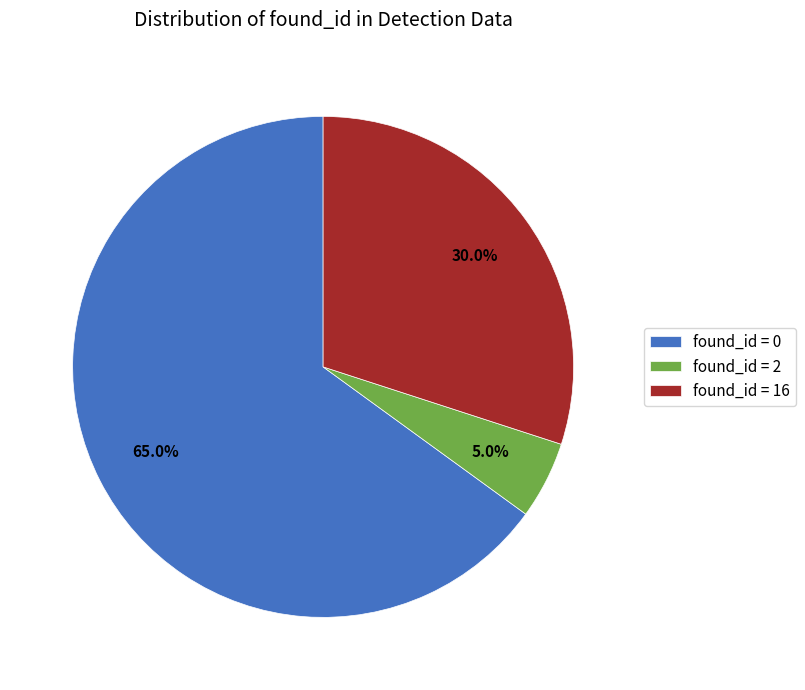

How many segments does this pie chart have?

3